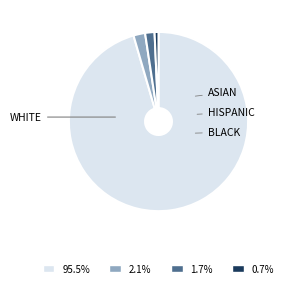

Does any single category account for the majority?

Yes